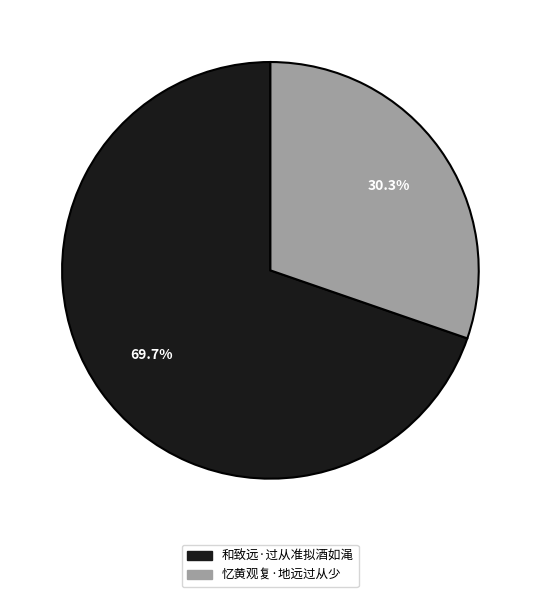

To the nearest percent, what is the average slice percentage?

50%